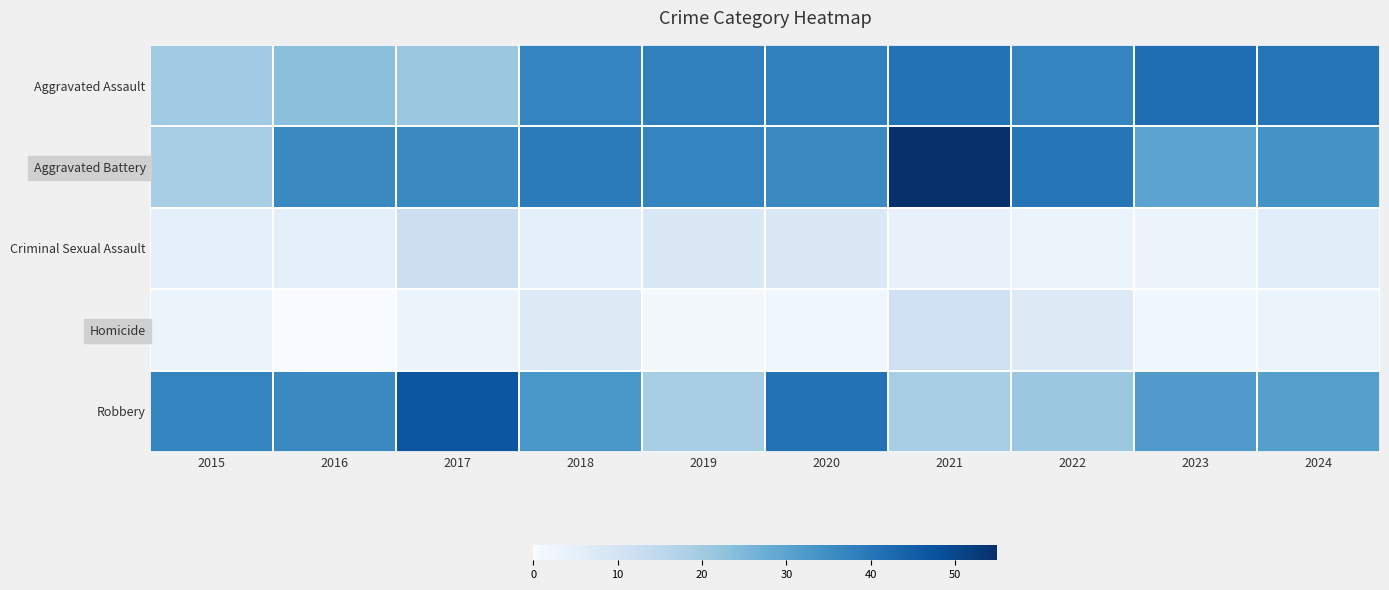

Reading left to right, transcribe all the data shown in this chart.

Aggravated Assault: 2015=20	2016=23	2017=21	2018=37	2019=38	2020=38	2021=41	2022=37	2023=42	2024=40
Aggravated Battery: 2015=19	2016=36	2017=36	2018=39	2019=37	2020=36	2021=55	2022=40	2023=30	2024=34
Criminal Sexual Assault: 2015=5	2016=5	2017=12	2018=5	2019=8	2020=8	2021=4	2022=3	2023=3	2024=6
Homicide: 2015=3	2016=0	2017=3	2018=7	2019=1	2020=2	2021=11	2022=7	2023=2	2024=3
Robbery: 2015=37	2016=36	2017=47	2018=33	2019=19	2020=41	2021=19	2022=21	2023=32	2024=31